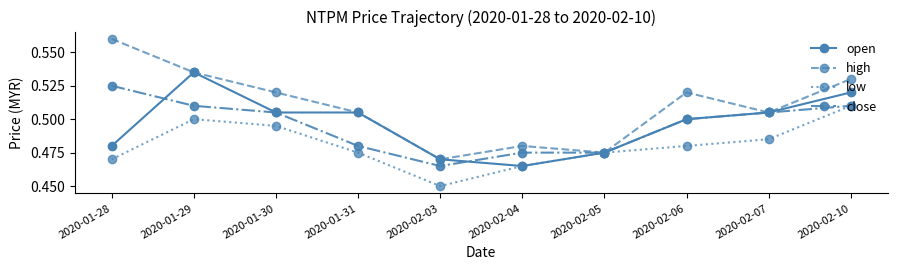

True or false: low has a value of 0.2 at 2020-02-05.

False